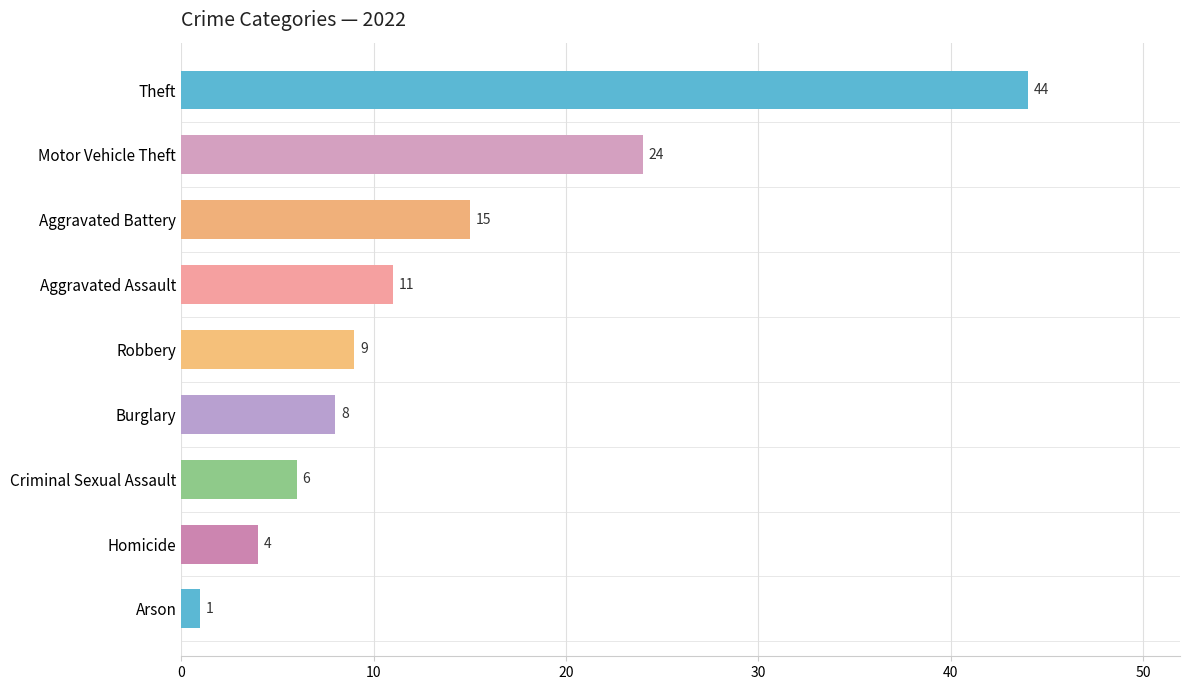

List the labels in order of value, smallest first.

Arson, Homicide, Criminal Sexual Assault, Burglary, Robbery, Aggravated Assault, Aggravated Battery, Motor Vehicle Theft, Theft